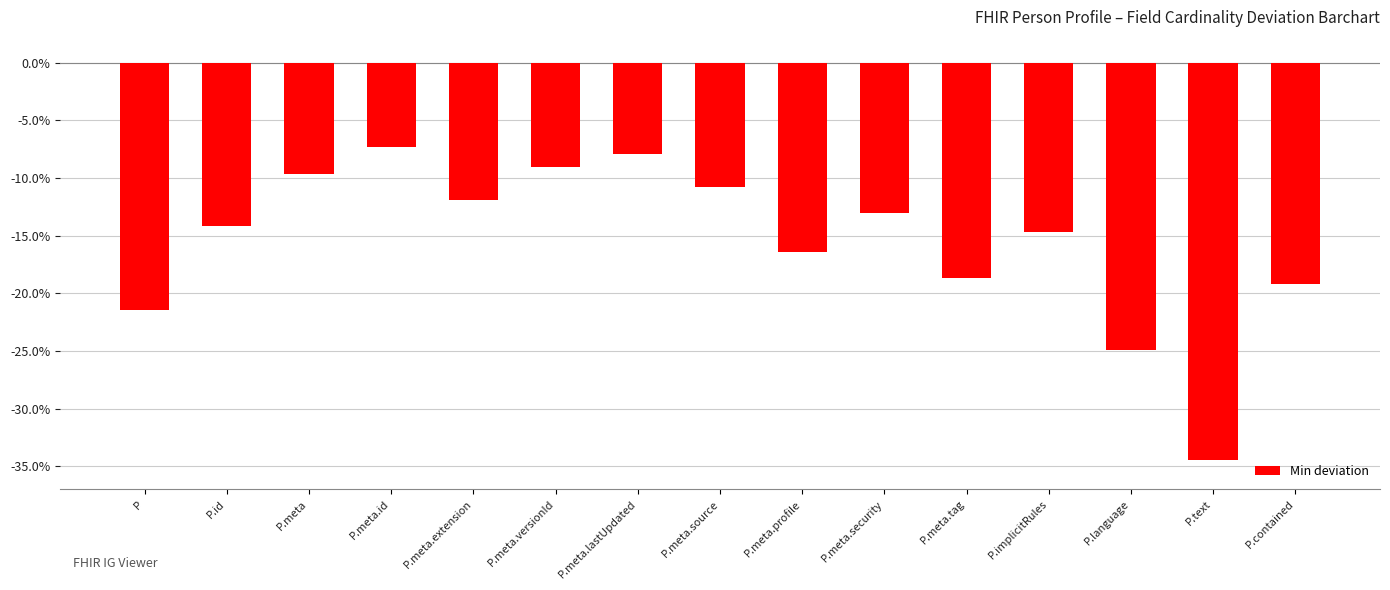

The chart shows a value of -32.8 at P. True or false?

False